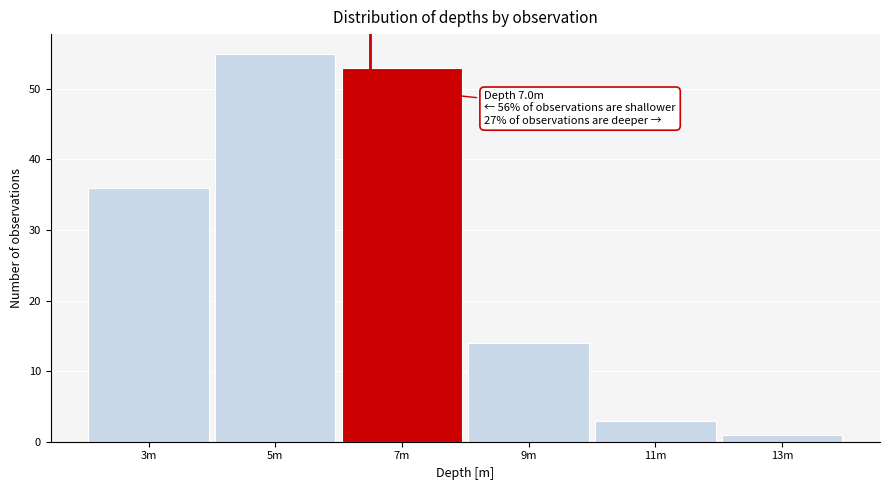

Reading left to right, what are all the values shown in this chart?

3m=36	5m=55	7m=53	9m=14	11m=3	13m=1